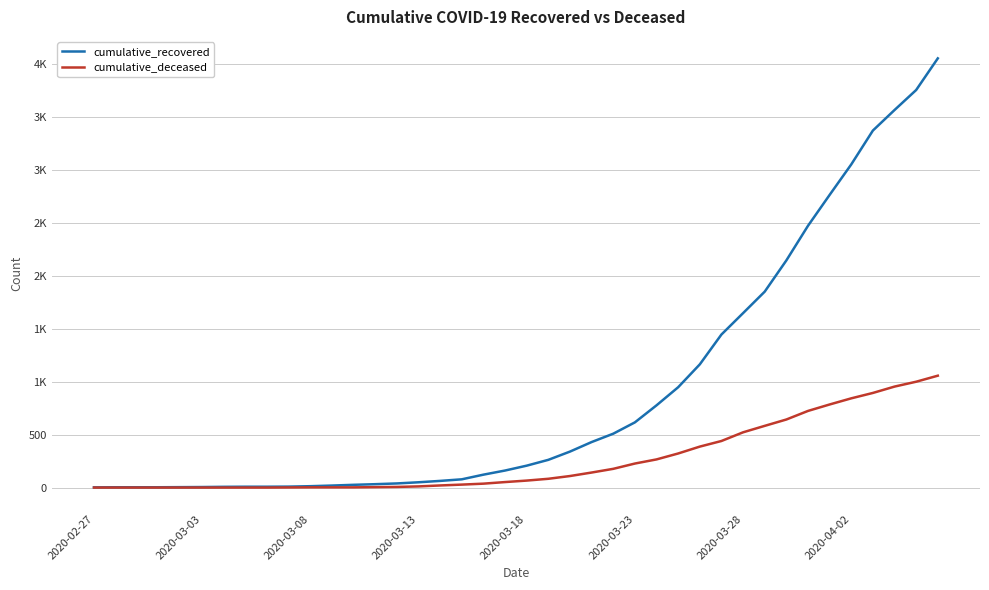

True or false: cumulative_recovered and cumulative_deceased cross at least once.

False